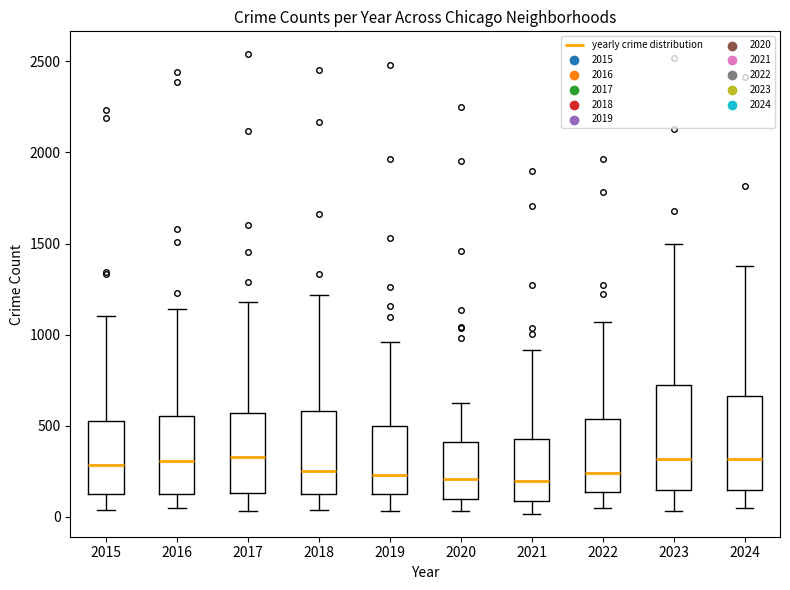

Comparing the boxes themselves (not the whiskers), which one is the tallest?

2023